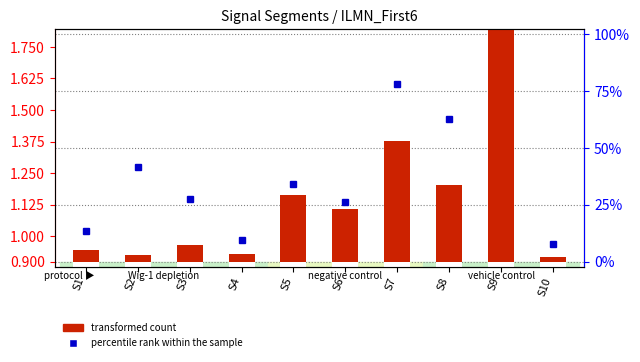

What value does the data have at S4?

0.9